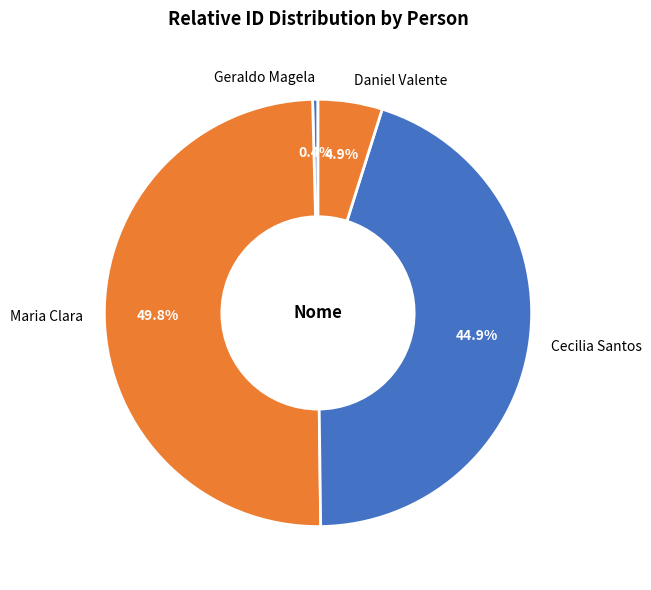

Rank the categories by value from highest to lowest.

Maria Clara, Cecilia Santos, Daniel Valente, Geraldo Magela